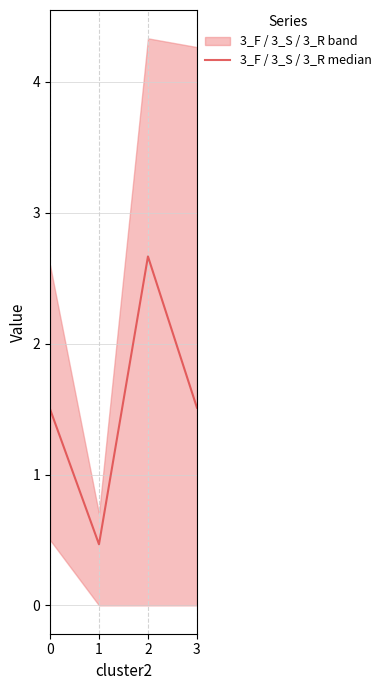

The chart shows a value of 2.2 at 0. True or false?

False